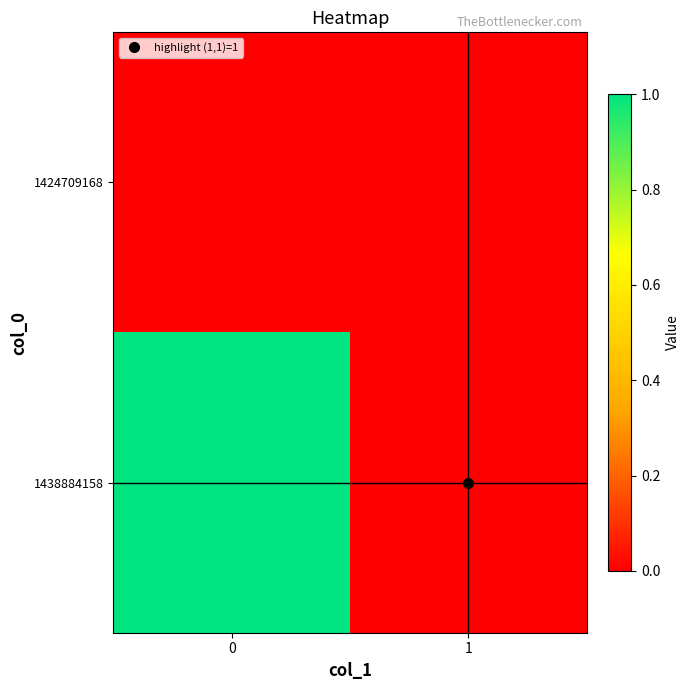

Rank the series by their maximum value, from highest to lowest.

1438884158, 1424709168